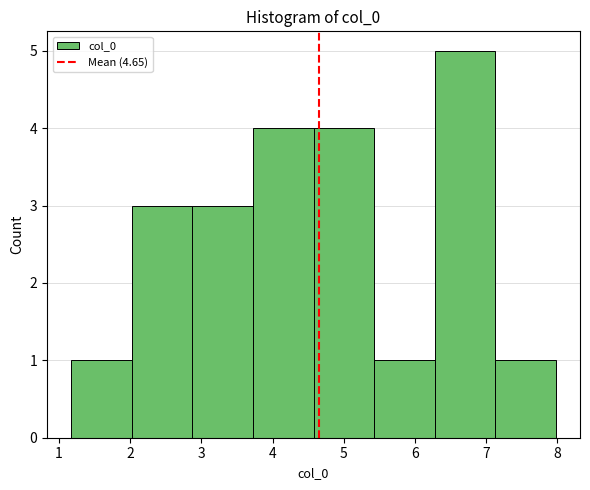

Reading left to right, list every bar in this chart as the range it spans on the x-axis followed by its height. Neither the bar edges nor the heights are printed on the chart, so give them approximately, as read against the axes.

1.2 to 2.0: 1
2.0 to 2.9: 3
2.9 to 3.7: 3
3.7 to 4.6: 4
4.6 to 5.4: 4
5.4 to 6.3: 1
6.3 to 7.1: 5
7.1 to 8.0: 1